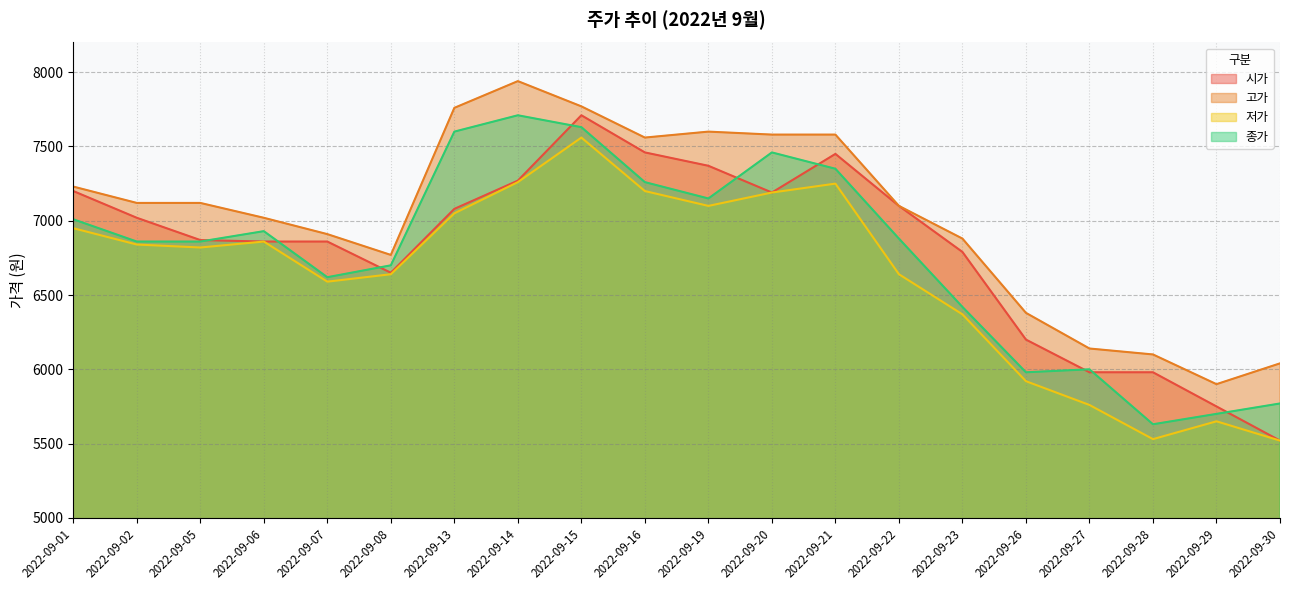

Where is 시가 nearest to the value 6615?

2022-09-08